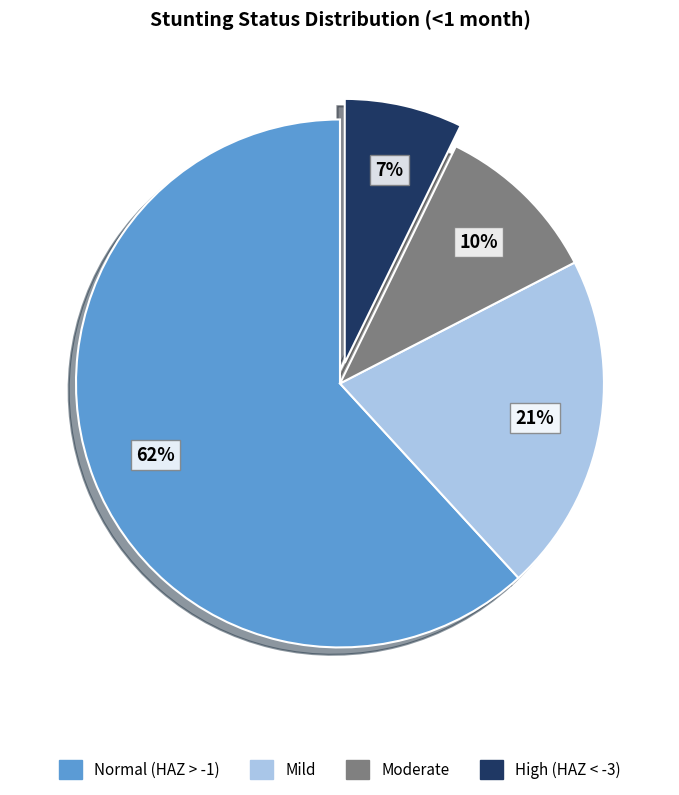

Count the number of slices in the pie.

4